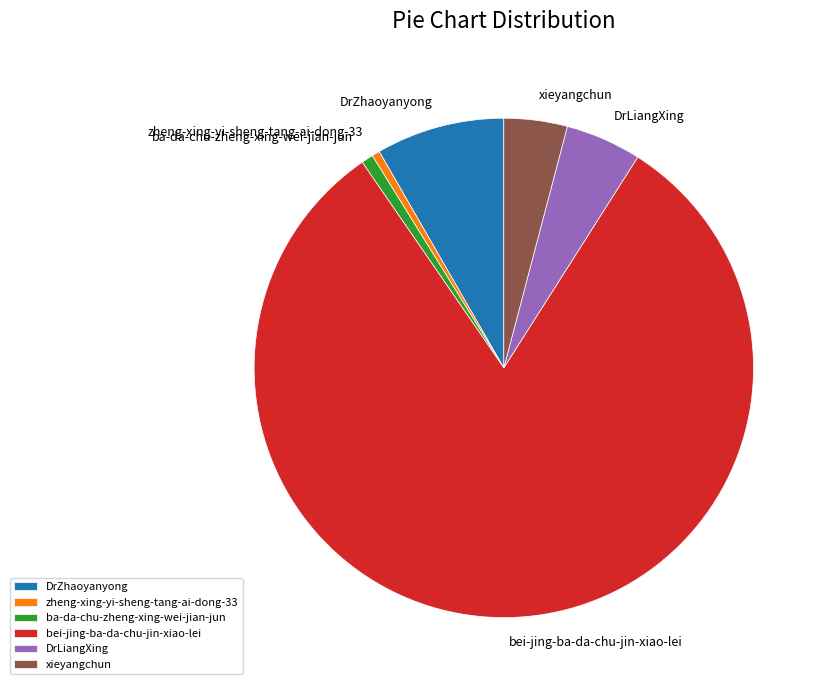

How many slices are in this pie chart?

6